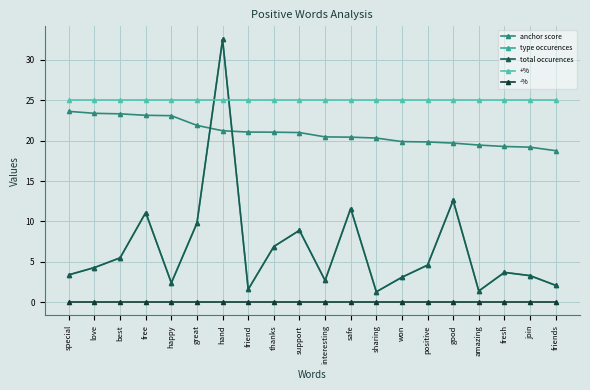

At how many categories does at least one series exceed 25?

1